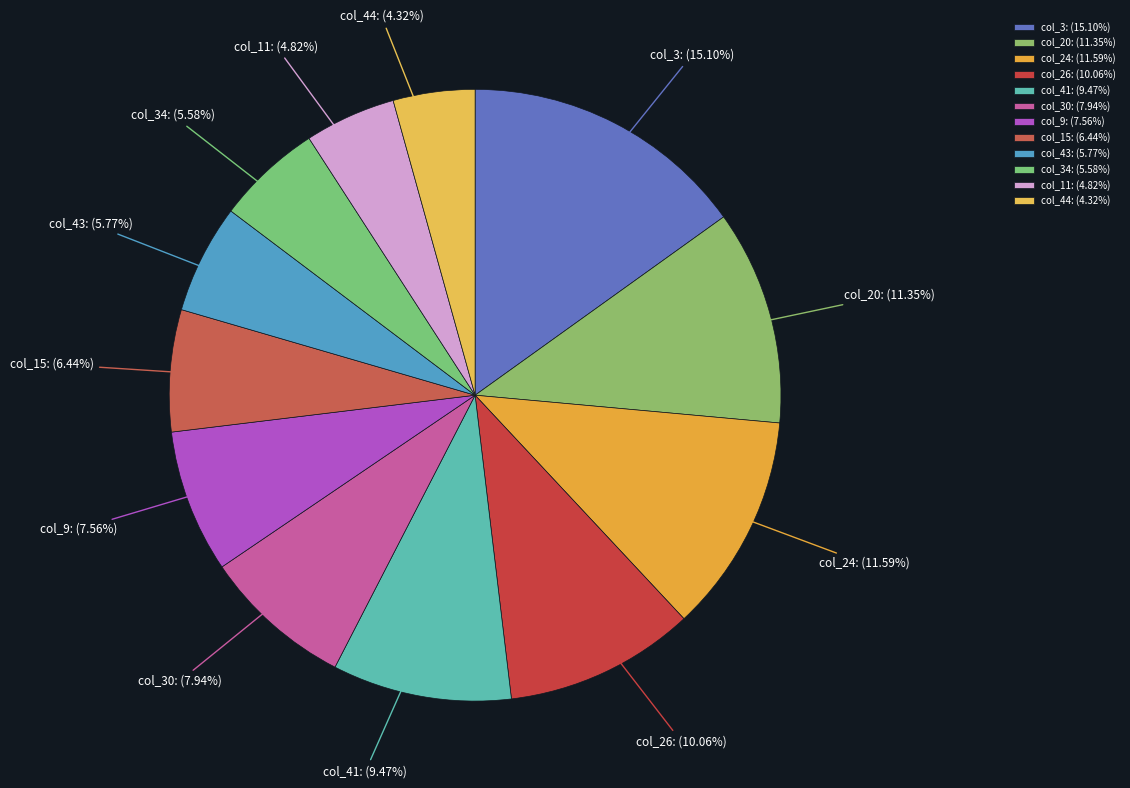

True or false: col_24 accounts for 25% of the total.

False